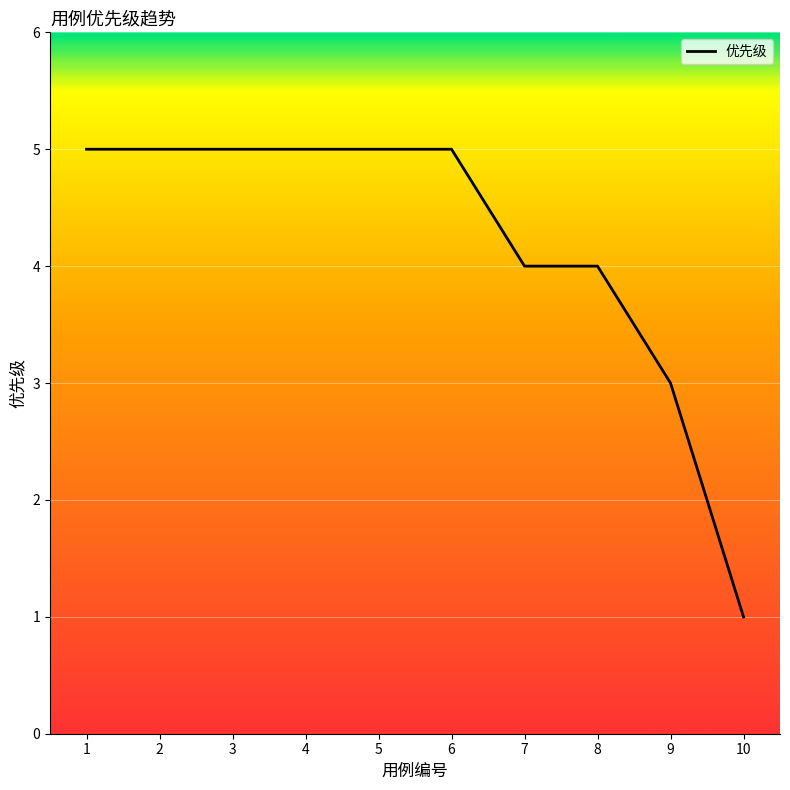

What is the difference between the maximum and minimum values?

4